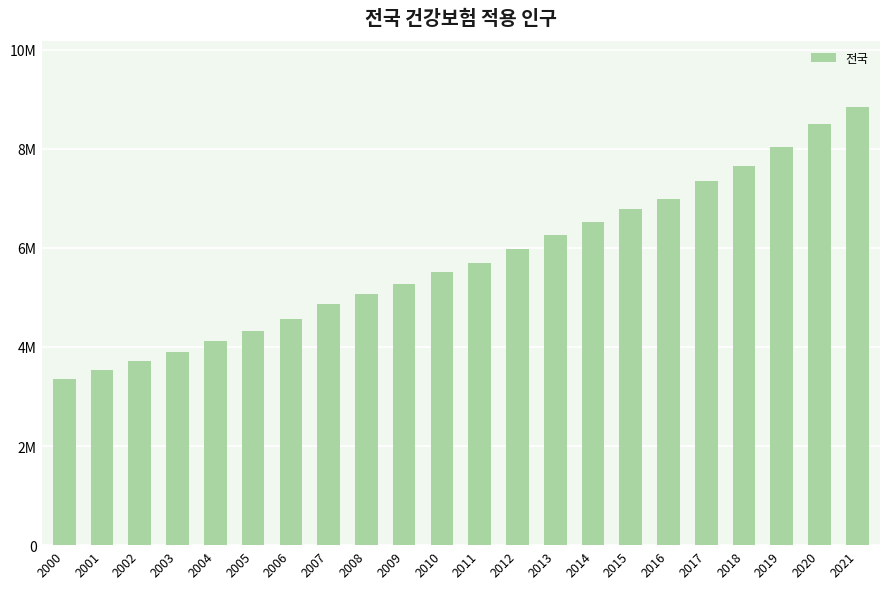

Rank the categories by value from lowest to highest.

2000, 2001, 2002, 2003, 2004, 2005, 2006, 2007, 2008, 2009, 2010, 2011, 2012, 2013, 2014, 2015, 2016, 2017, 2018, 2019, 2020, 2021